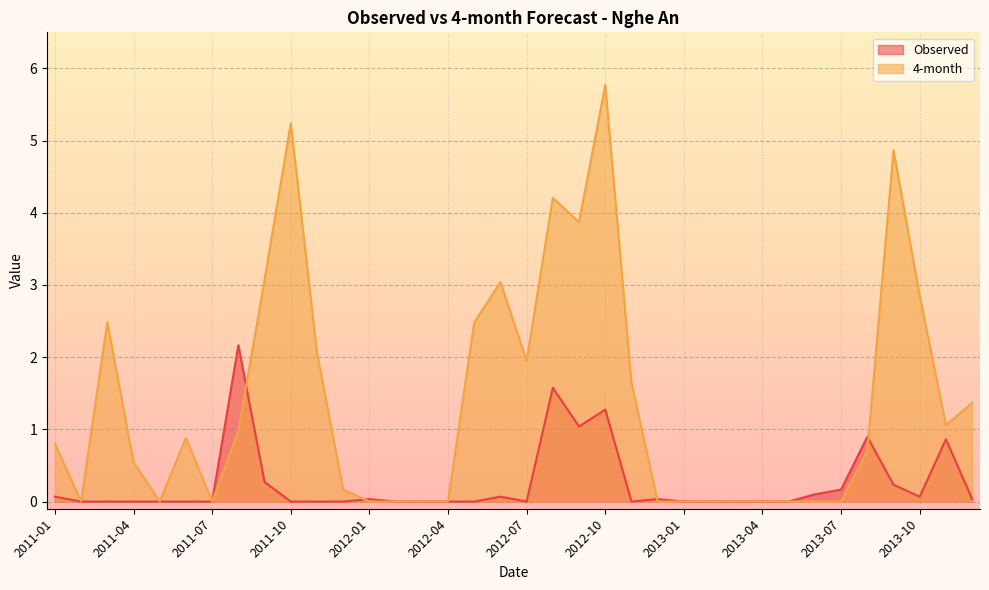

At 2013-05, list the series in order from smallest to largest.

Observed, 4-month